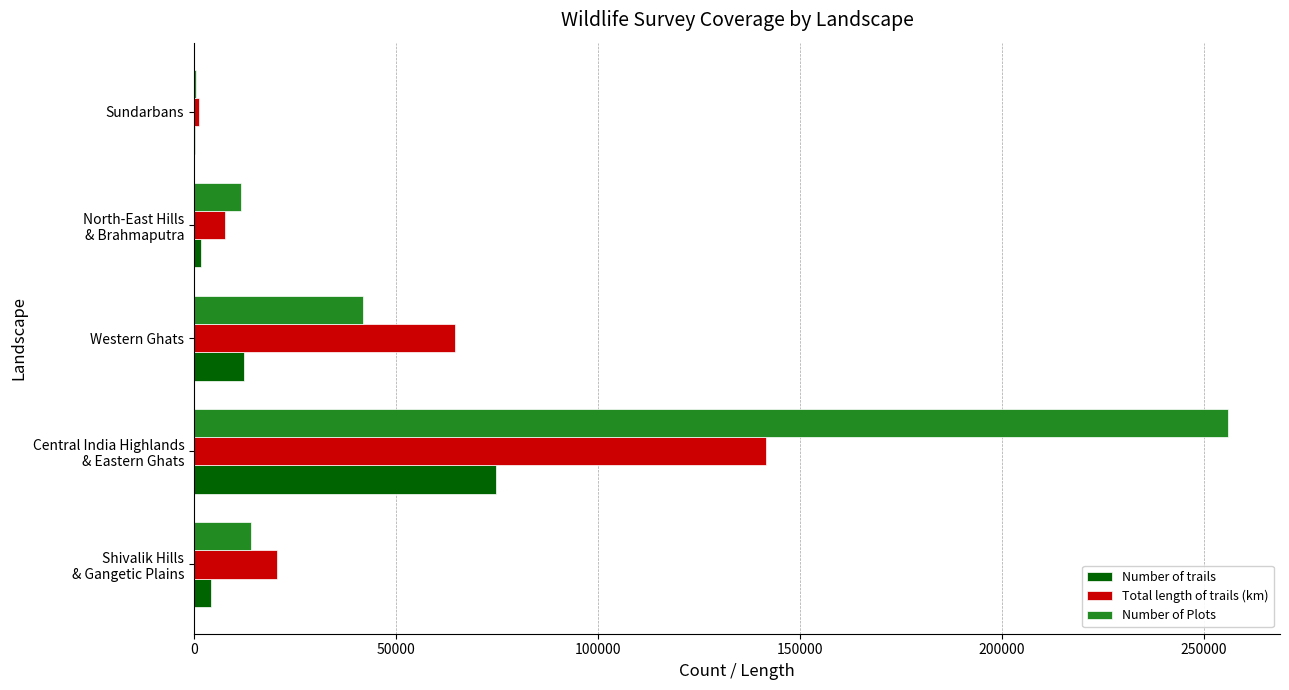

The Number of Plots series shows 63816 at Western Ghats. True or false?

False